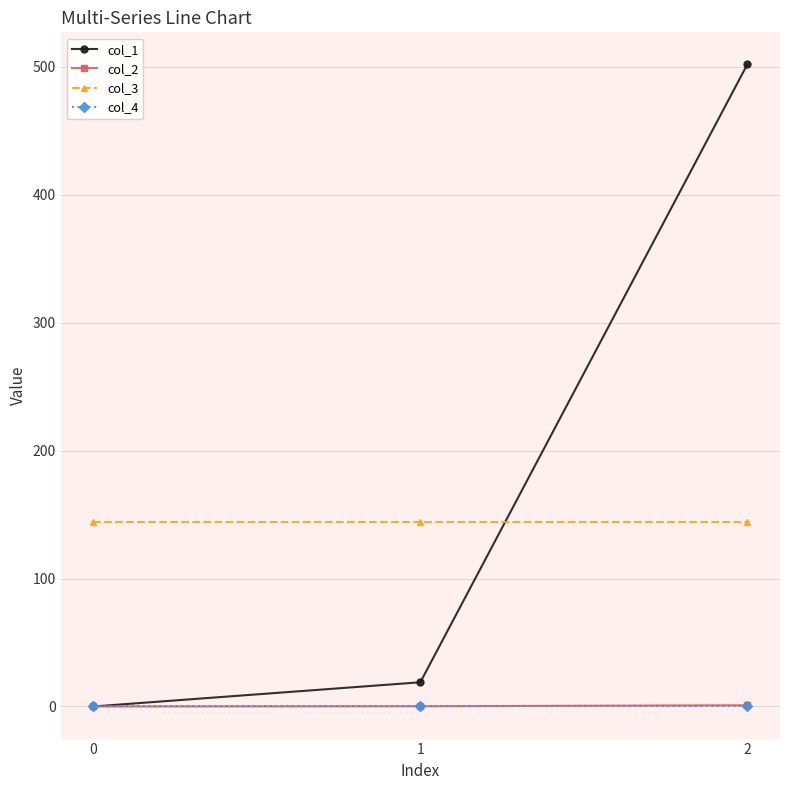

Which series has the widest spread of values?

col_1